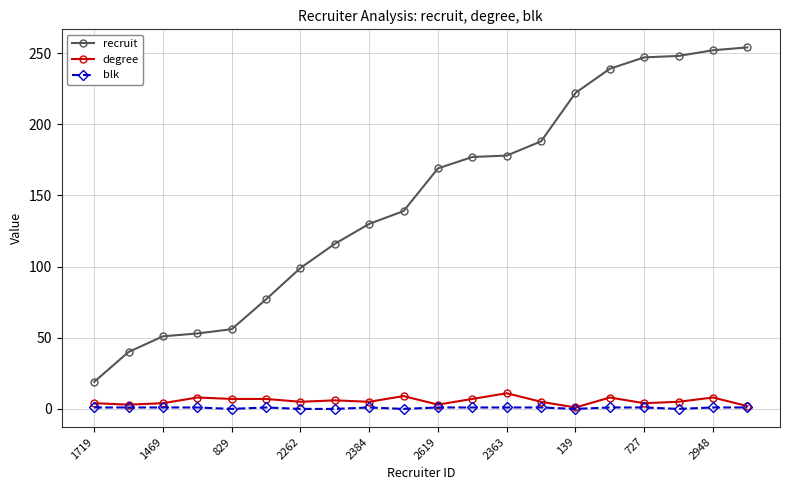

At how many categories does at least one series exceed 164?

10